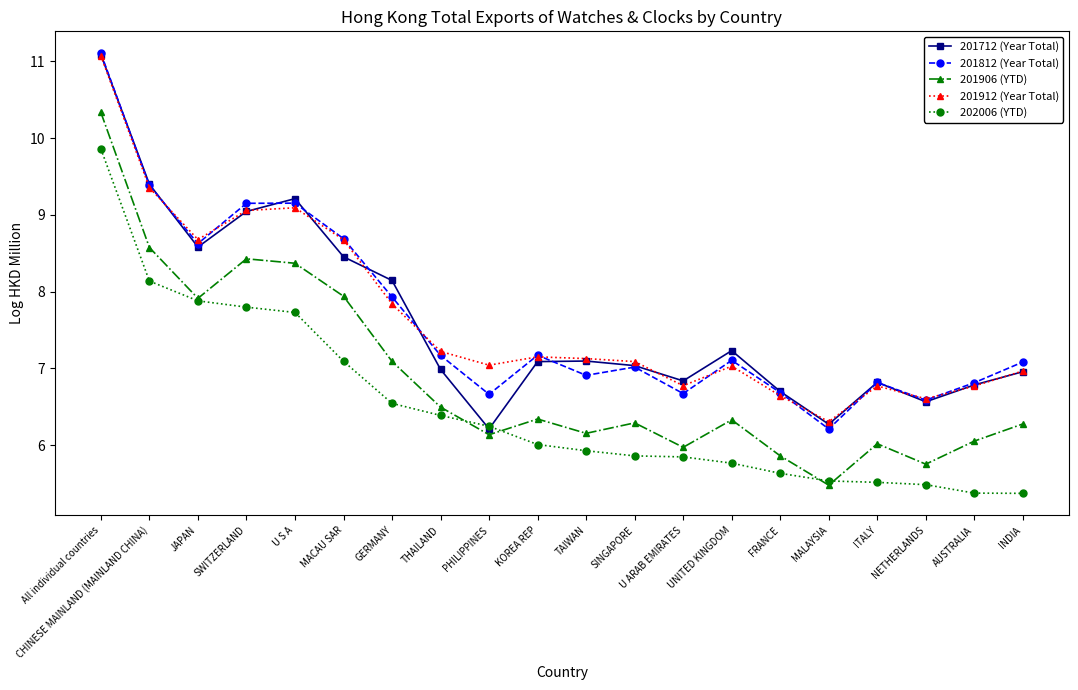

The 201906 (YTD) series shows 6.5 at THAILAND. True or false?

True